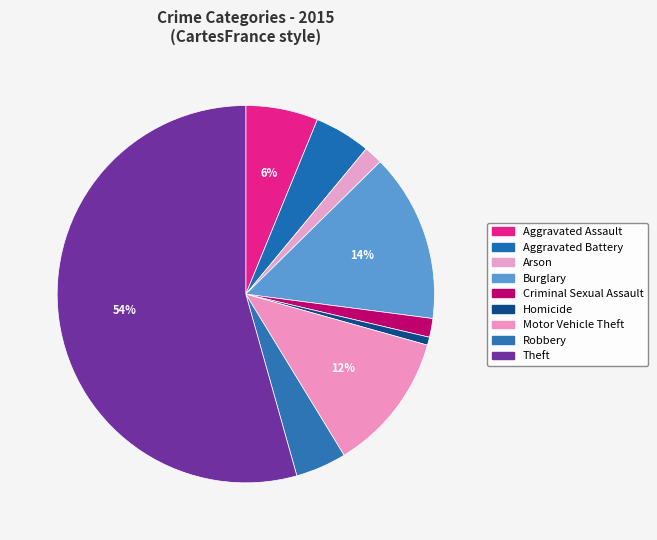

True or false: Aggravated Battery accounts for 5% of the total.

True